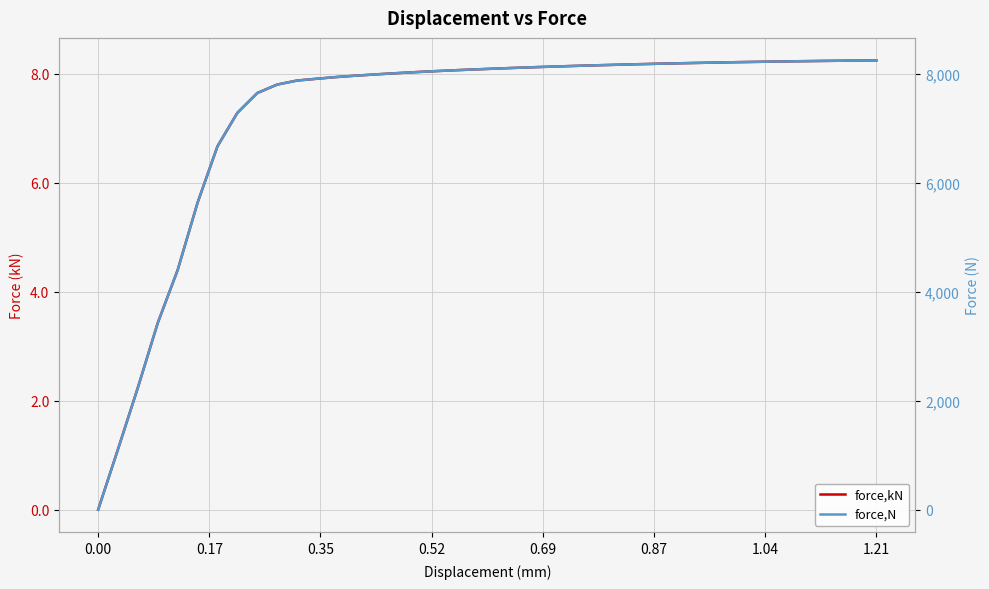

Reading right to left, list all the values displayed in this chart.

force,kN: 8.2	8.2	8.2	8.2	8.2	8.2	8.2	8.2	8.2	8.2	8.2	8.2	8.2	8.2	8.2	8.1	8.1	8.1	8.1	8.1	8.1	8.1	8.0	8.0	8.0	8.0	8.0	7.9	7.9	7.9	7.8	7.6	7.3	6.7	5.6	4.4	3.4	2.2	1.1	0.0
force,N: 8241.4	8237.8	8233.8	8229.4	8224.6	8219.4	8213.7	8207.6	8201.0	8194.0	8186.3	8178.2	8169.5	8160.2	8150.4	8139.9	8128.7	8116.7	8104.1	8090.2	8075.8	8060.5	8044.0	8026.1	8006.1	7984.6	7961.8	7935.8	7904.3	7871.0	7797.2	7642.0	7279.5	6666.3	5634.2	4399.9	3429.3	2244.2	1113.6	3.2